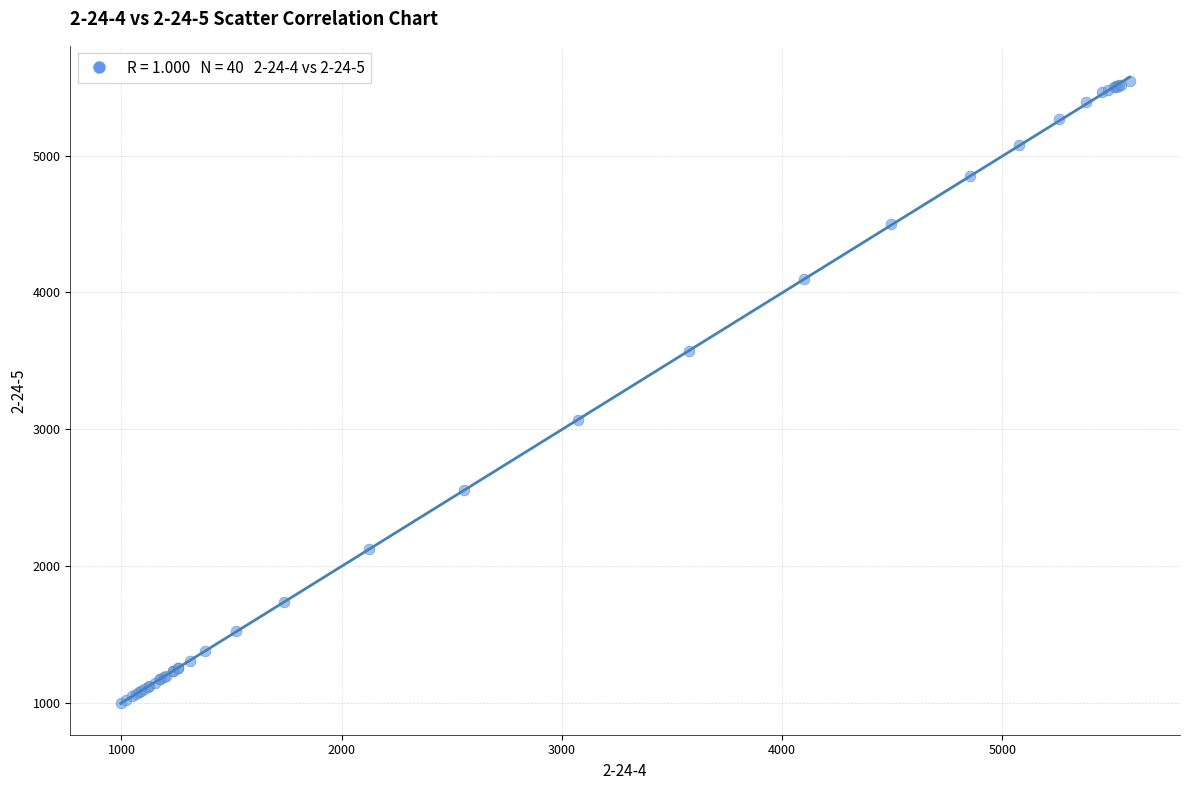

What Y value in the scatter plot is closest to 3274?

3067.1